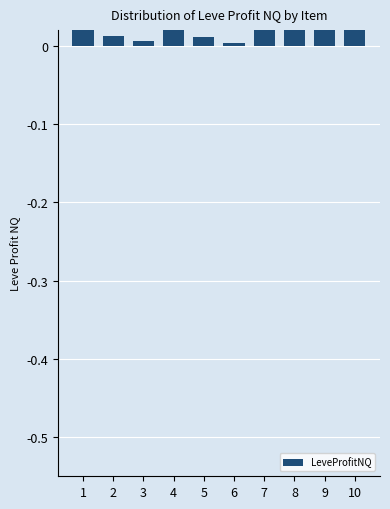

List the labels in order of value, smallest first.

6, 3, 5, 2, 1, 7, 8, 10, 9, 4